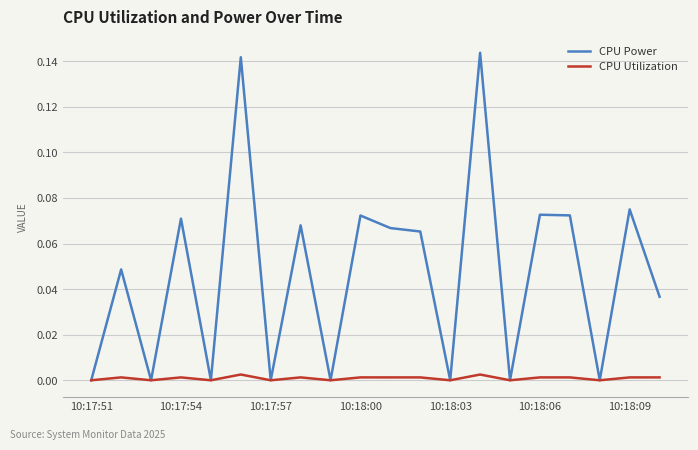

Which series has the largest total across all categories?

CPU Power